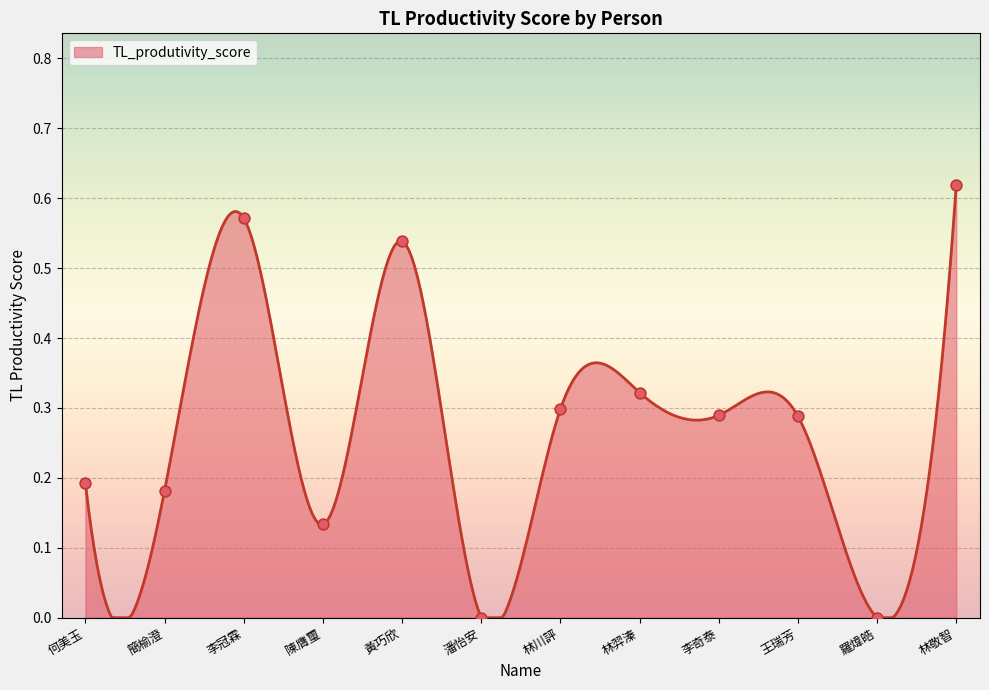

Which has a higher value, 黃巧欣 or 林川評?

黃巧欣